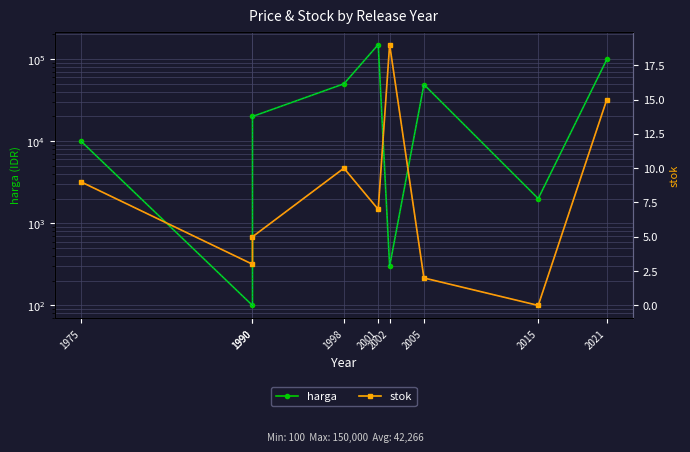

Is the value of harga (trend) at 1998 greater than the value of harga at 2002?

Yes